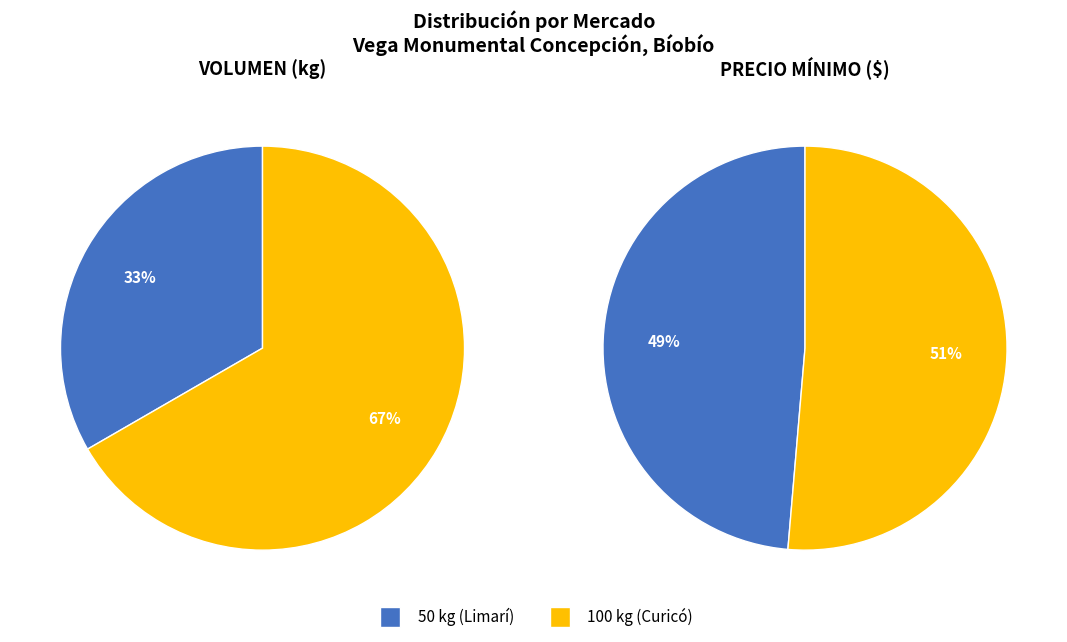

True or false: 100 kg (Curicó) accounts for 58% of the total.

False